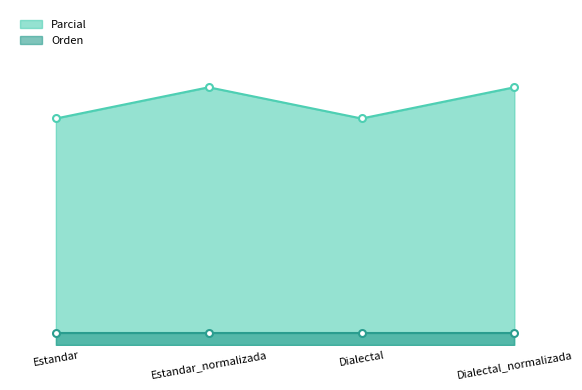

How many values are below 27?

2